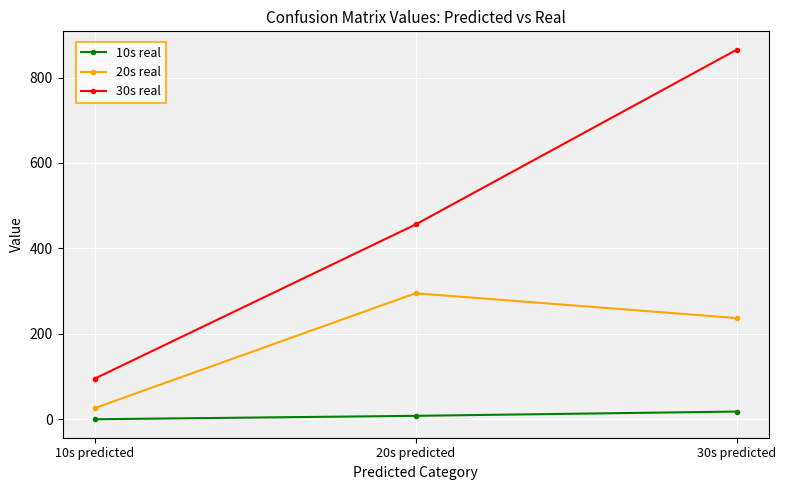

Is it true that 30s real equals 265 at 30s predicted?

False